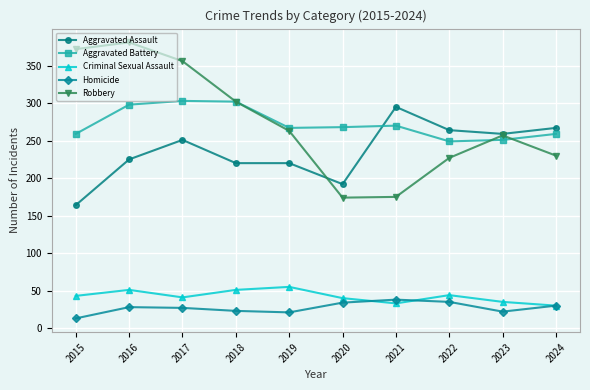

What is the total value across all series at 2015?

851